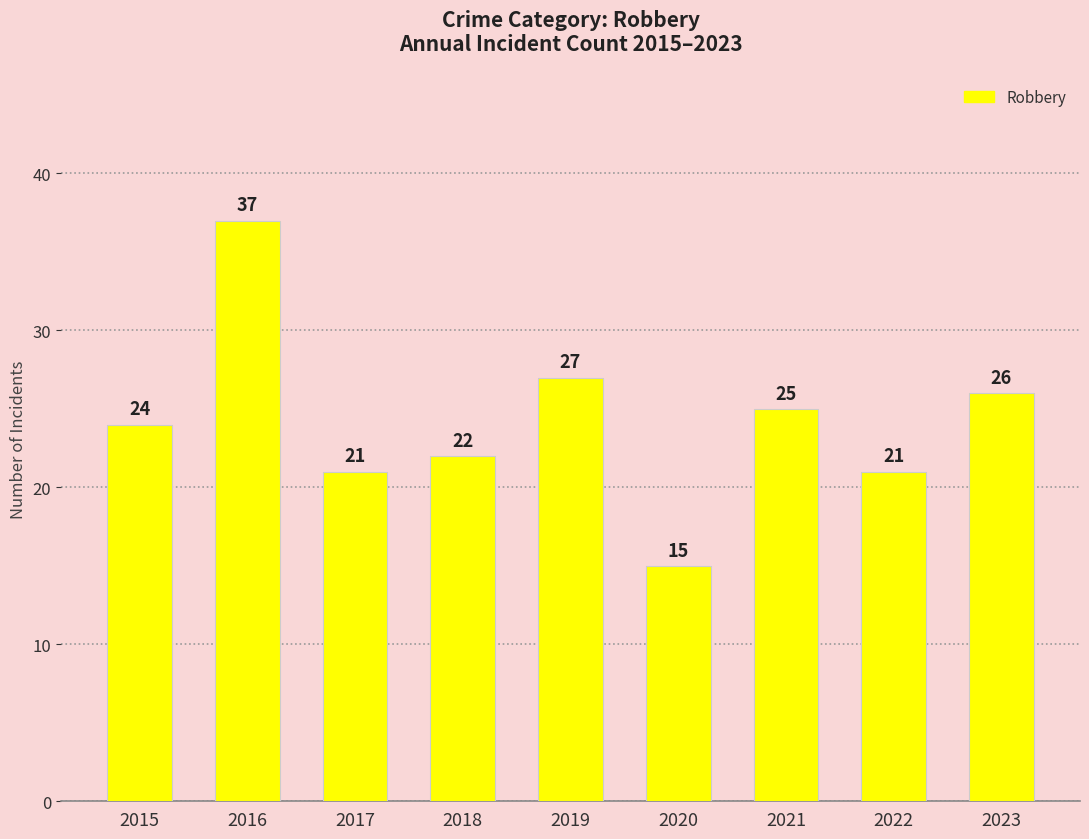

Reading left to right, list all the values displayed in this chart.

2015=24	2016=37	2017=21	2018=22	2019=27	2020=15	2021=25	2022=21	2023=26